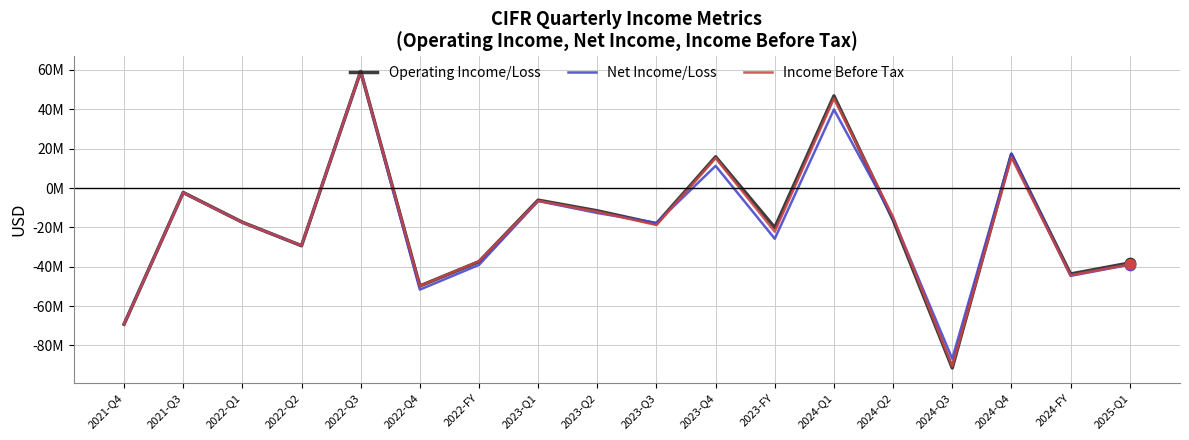

Is the value of Income Before Tax at 2023-FY greater than the value of Operating Income/Loss at 2024-Q2?

No